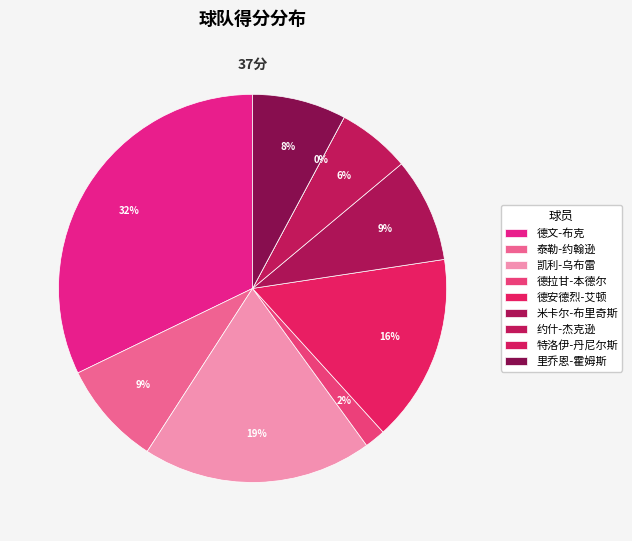

Which slice is the largest?

德文-布克